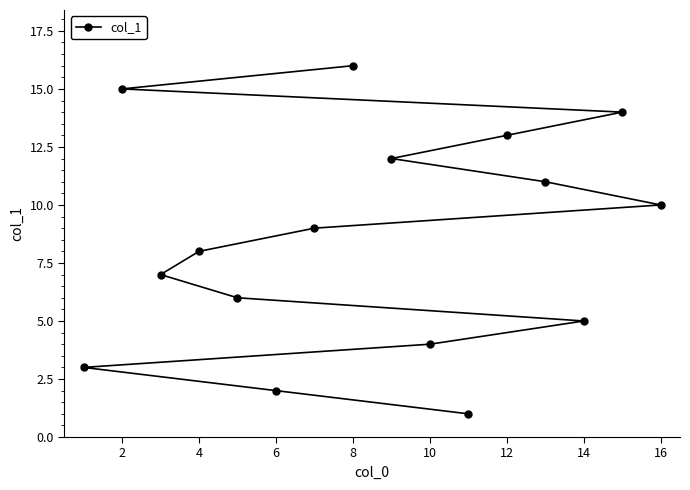

What is the change in value from 2 to 14?

-10